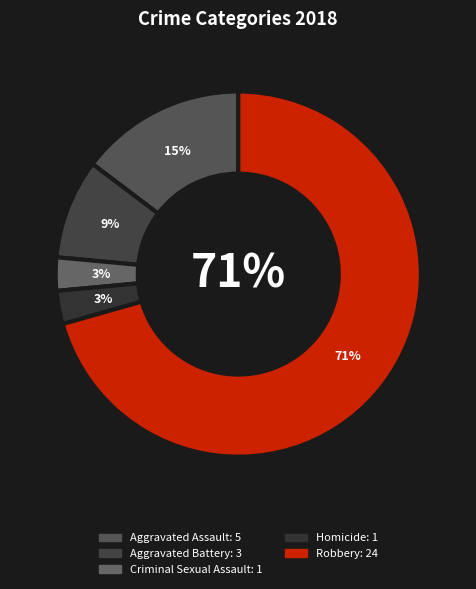

What percentage do Robbery and Criminal Sexual Assault together represent?

73.5%